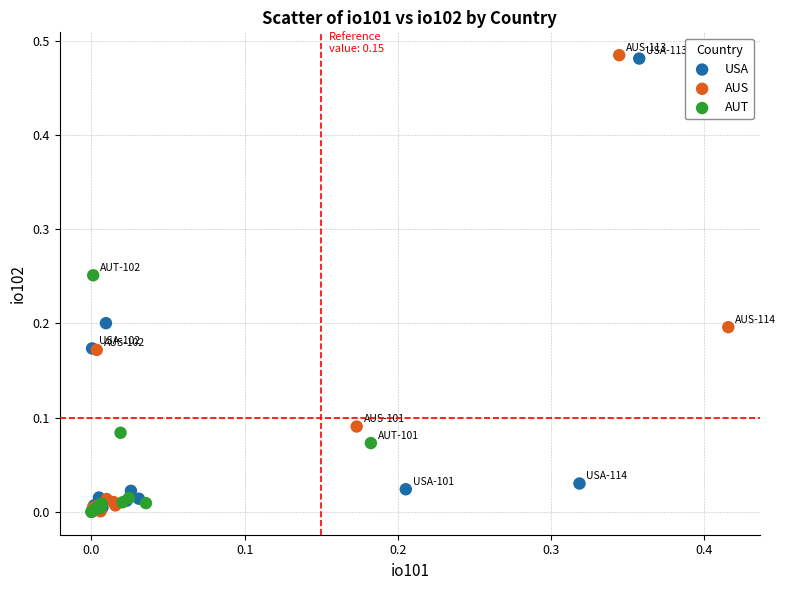

Which series has the widest spread of Y values?

AUS